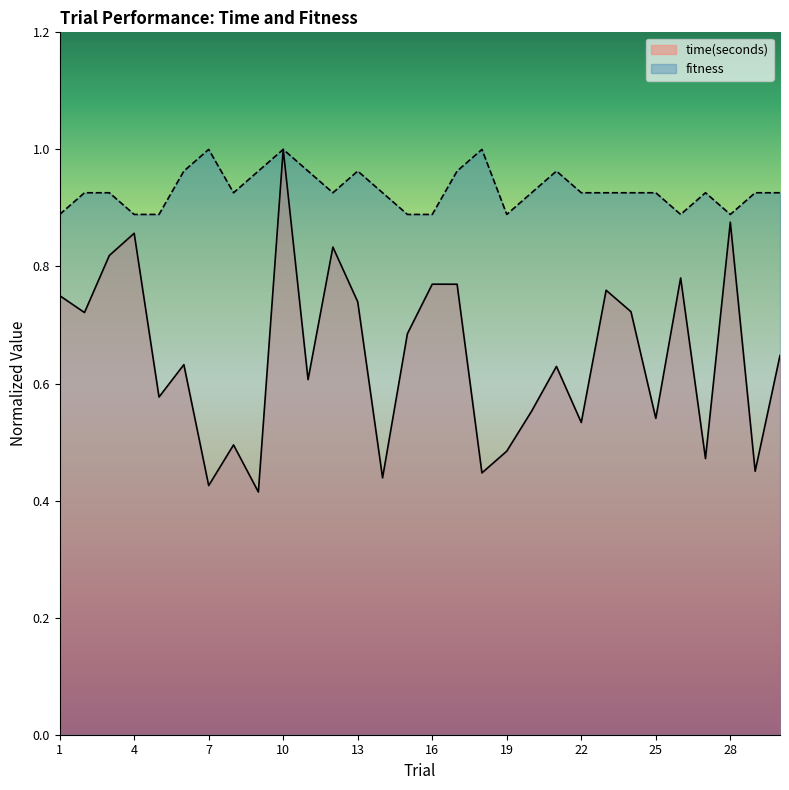

How many lines are shown in the chart?

2